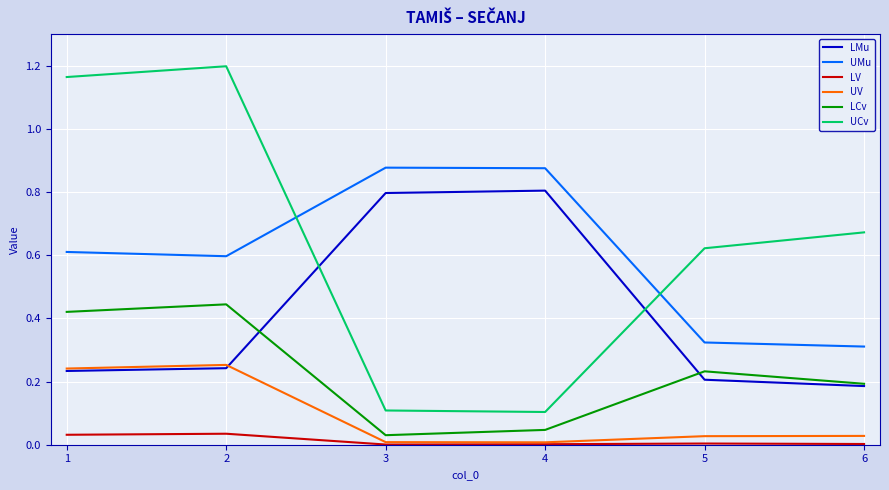

What are all the series names shown in the legend?

LMu, UMu, LV, UV, LCv, UCv